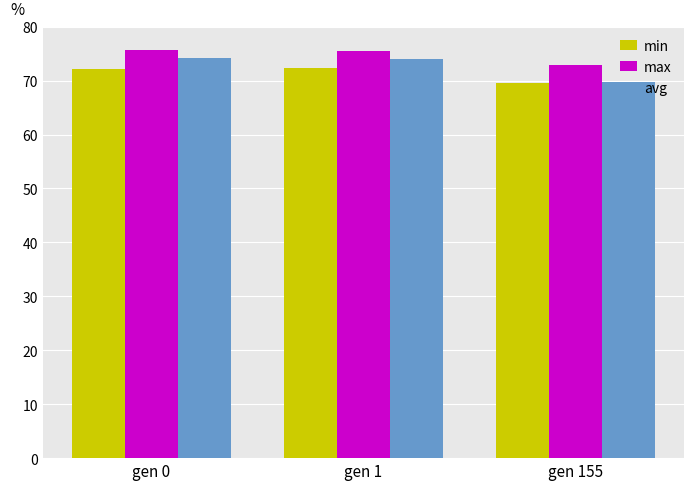

At which label does avg reach its minimum?

gen 155